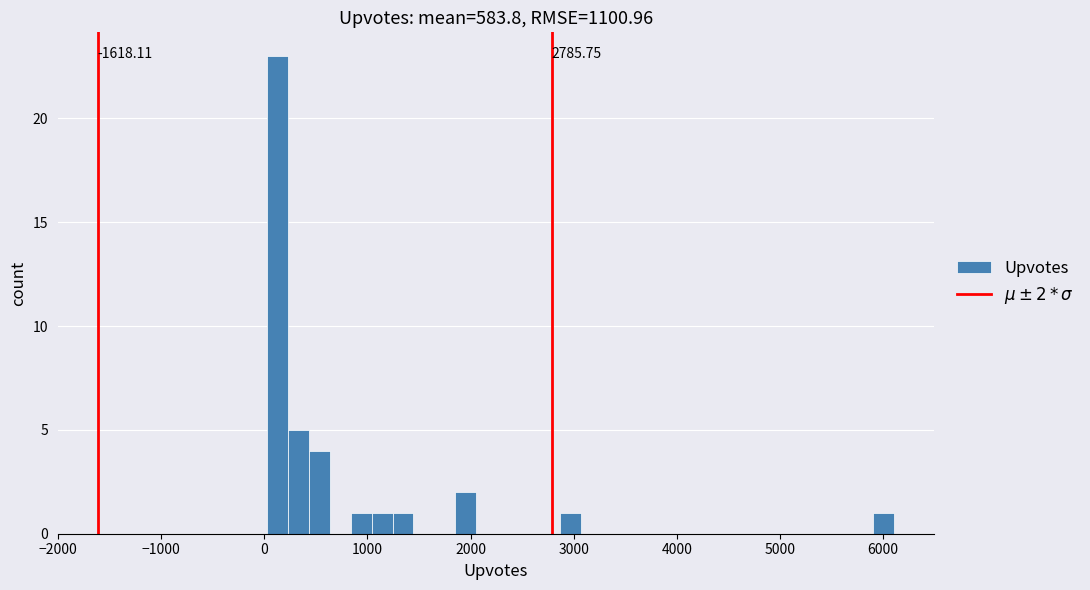

Read against the x-axis, roughly where is the centre of the tallest bar?

100